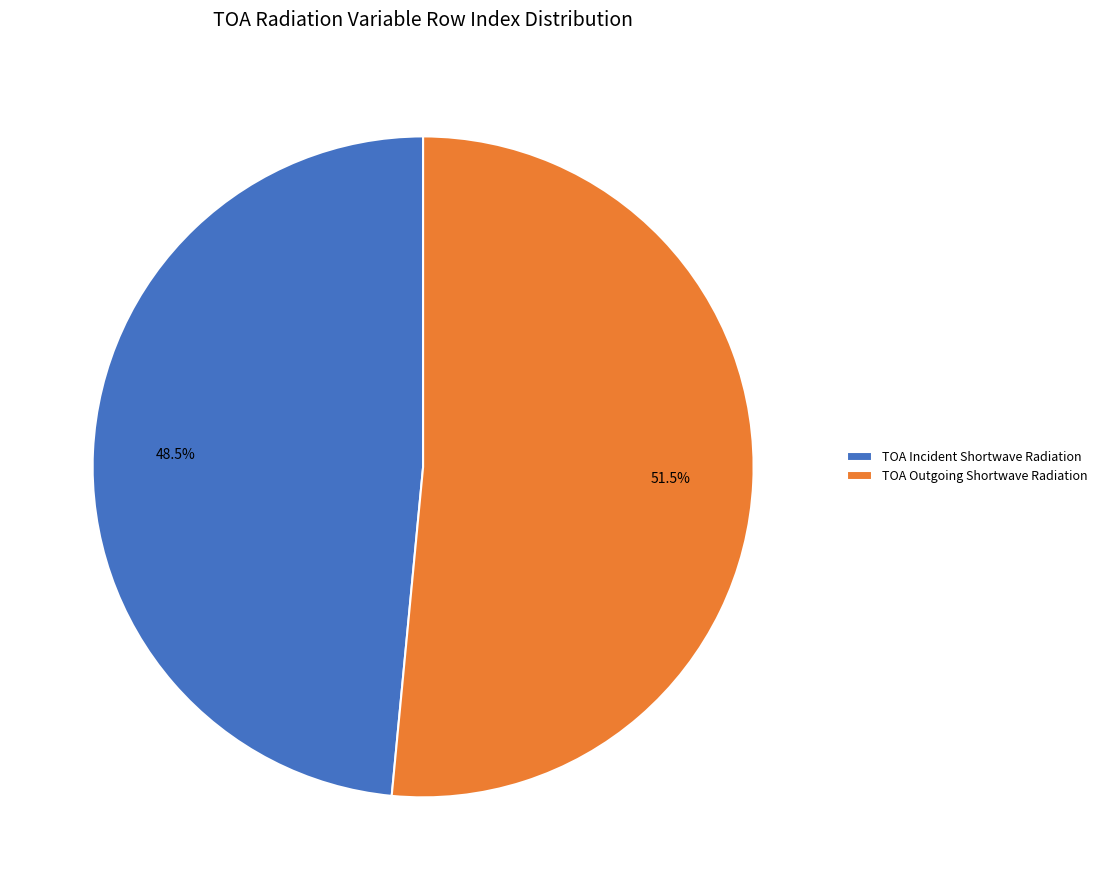

How many slices are in this pie chart?

2